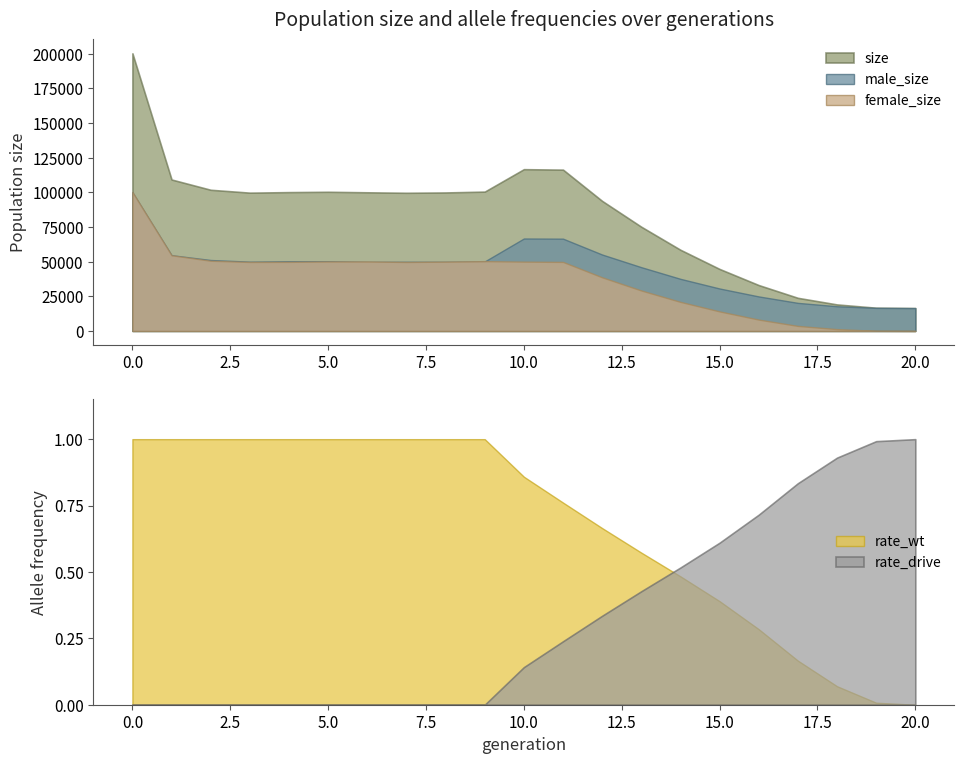

Which series changed the most between 4 and 8?

male_size